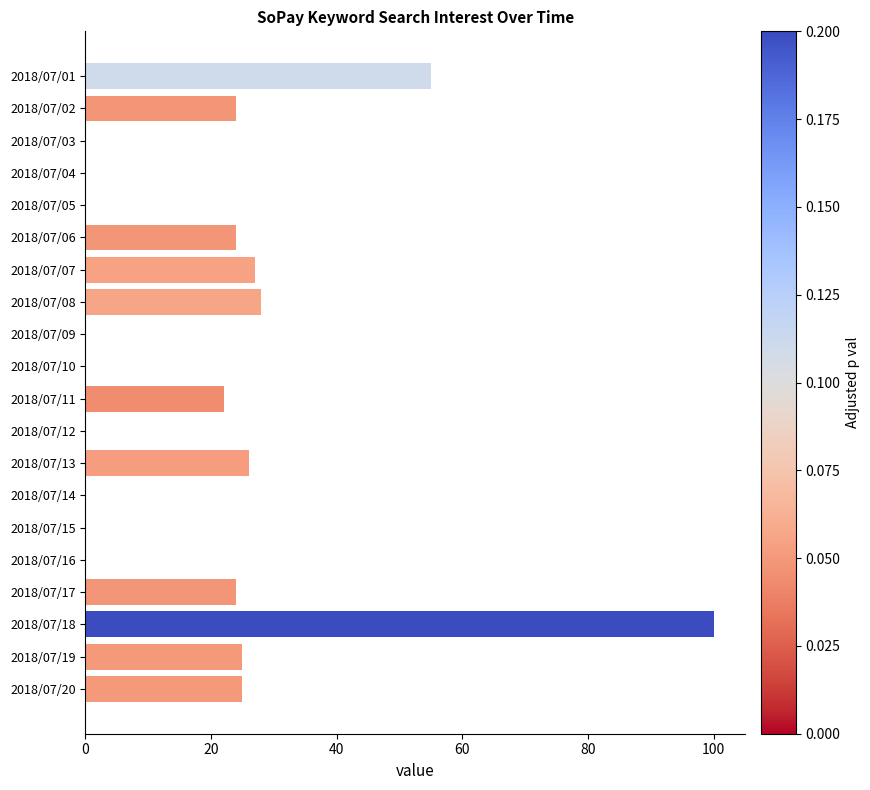

The value at 2018/07/03 is 34. True or false?

False